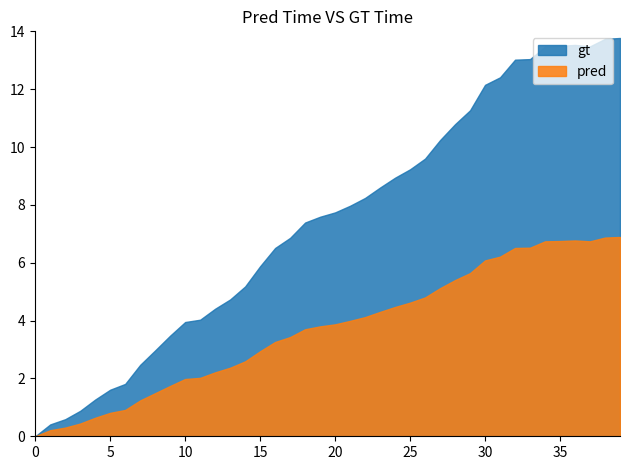

What is the difference between the second highest and second lowest values in the gt series?

13.3